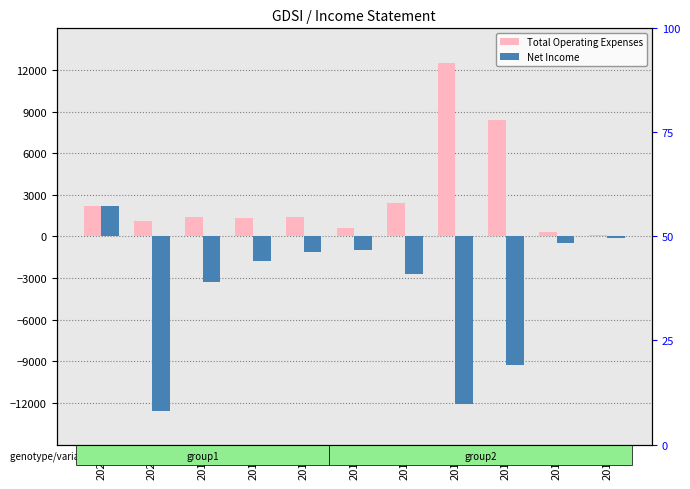

List the series in order of their overall mean, lowest first.

Net Income, Total Operating Expenses